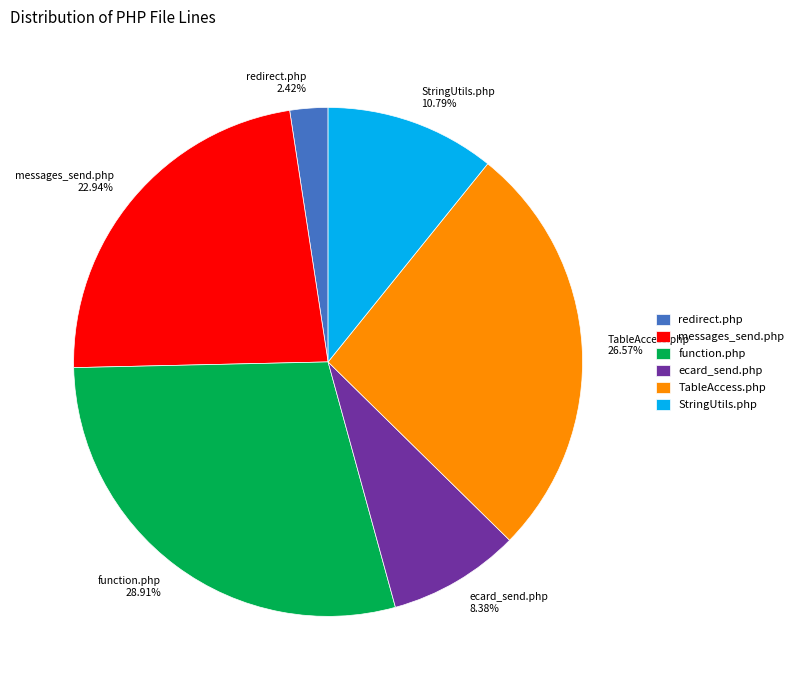

To the nearest percent, what is the average slice percentage?

17%